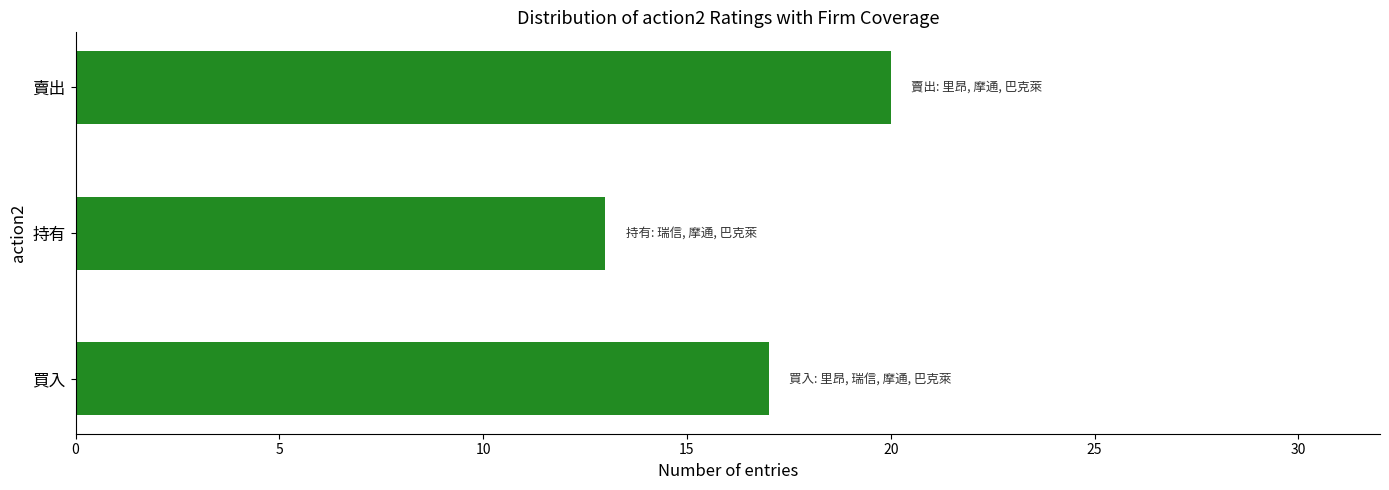

Count the number of categories in the chart.

3